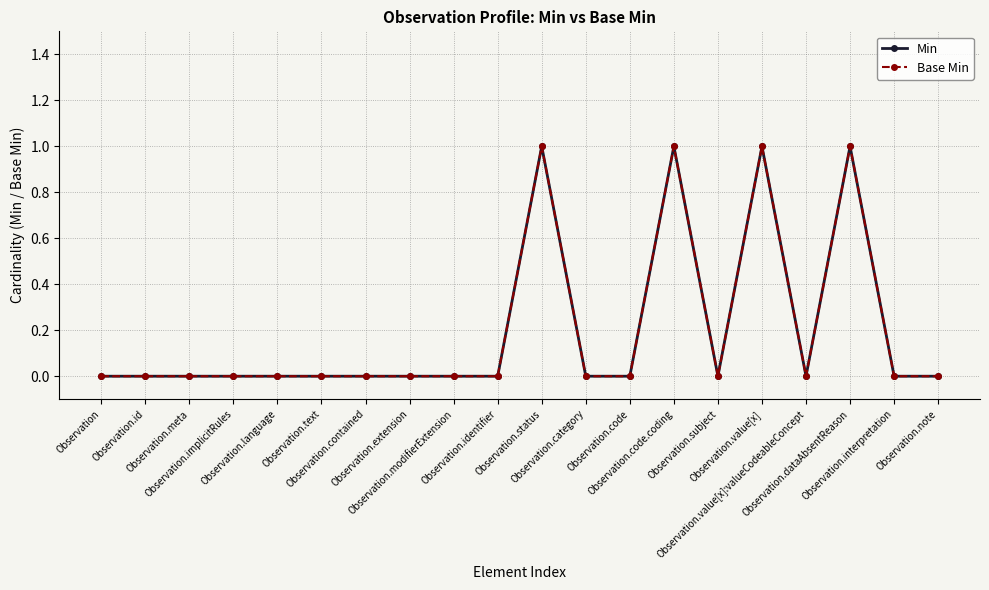

Reading right to left, transcribe all the data shown in this chart.

Min: Observation.note=0	Observation.interpretation=0	Observation.dataAbsentReason=1	Observation.value[x]:valueCodeableConcept=0	Observation.value[x]=1	Observation.subject=0	Observation.code.coding=1	Observation.code=0	Observation.category=0	Observation.status=1	Observation.identifier=0	Observation.modifierExtension=0	Observation.extension=0	Observation.contained=0	Observation.text=0	Observation.language=0	Observation.implicitRules=0	Observation.meta=0	Observation.id=0	Observation=0
Base Min: Observation.note=0	Observation.interpretation=0	Observation.dataAbsentReason=1	Observation.value[x]:valueCodeableConcept=0	Observation.value[x]=1	Observation.subject=0	Observation.code.coding=1	Observation.code=0	Observation.category=0	Observation.status=1	Observation.identifier=0	Observation.modifierExtension=0	Observation.extension=0	Observation.contained=0	Observation.text=0	Observation.language=0	Observation.implicitRules=0	Observation.meta=0	Observation.id=0	Observation=0